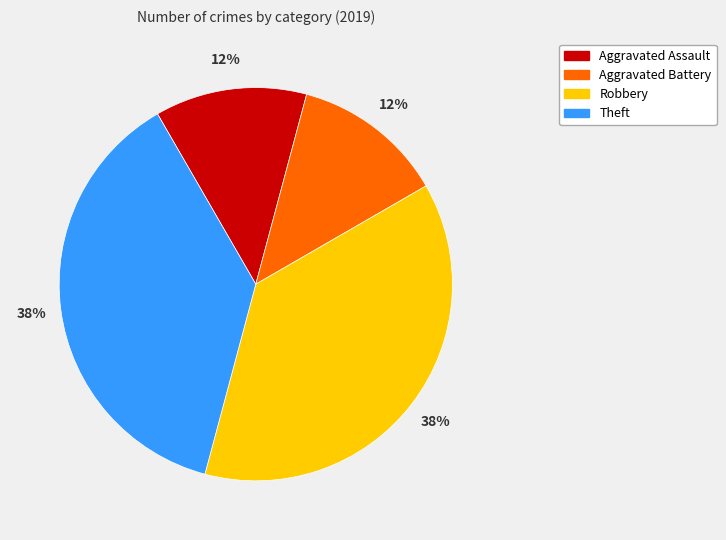

Which has a higher value, Aggravated Assault or Robbery?

Robbery